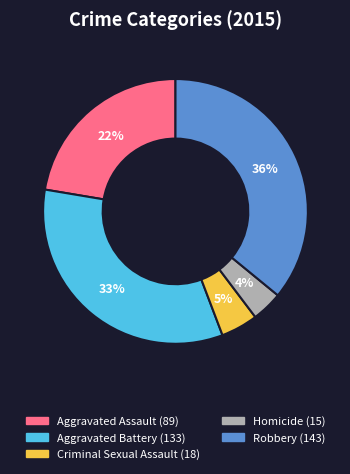

Between Aggravated Assault and Aggravated Battery, which is larger?

Aggravated Battery